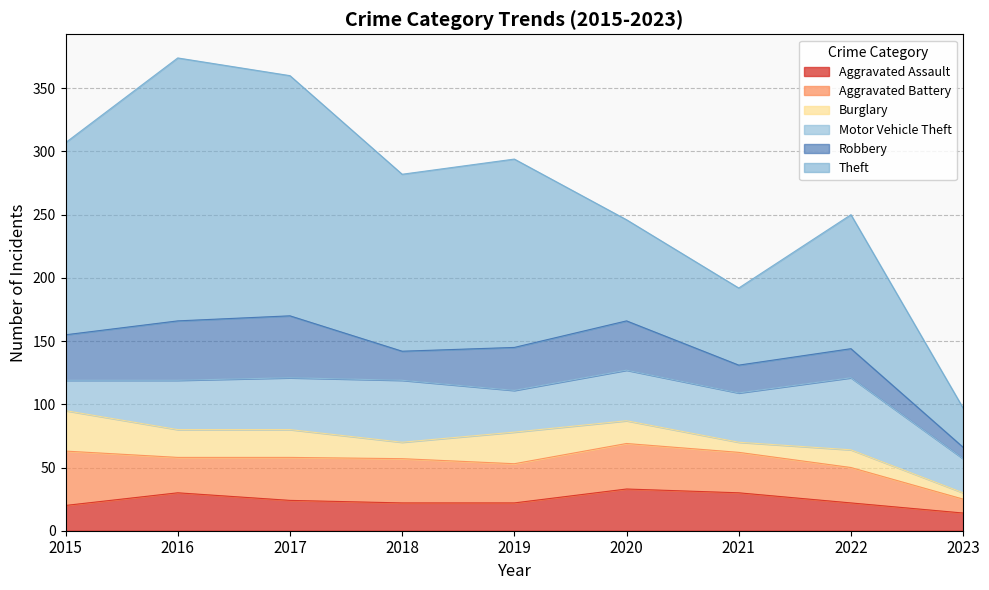

Is it true that Aggravated Assault equals 22 at 2022?

True